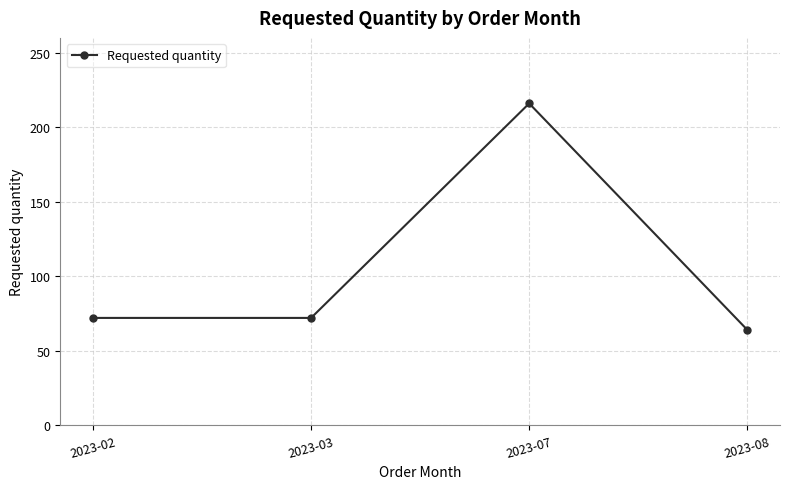

What is the difference between the maximum and minimum values?

152